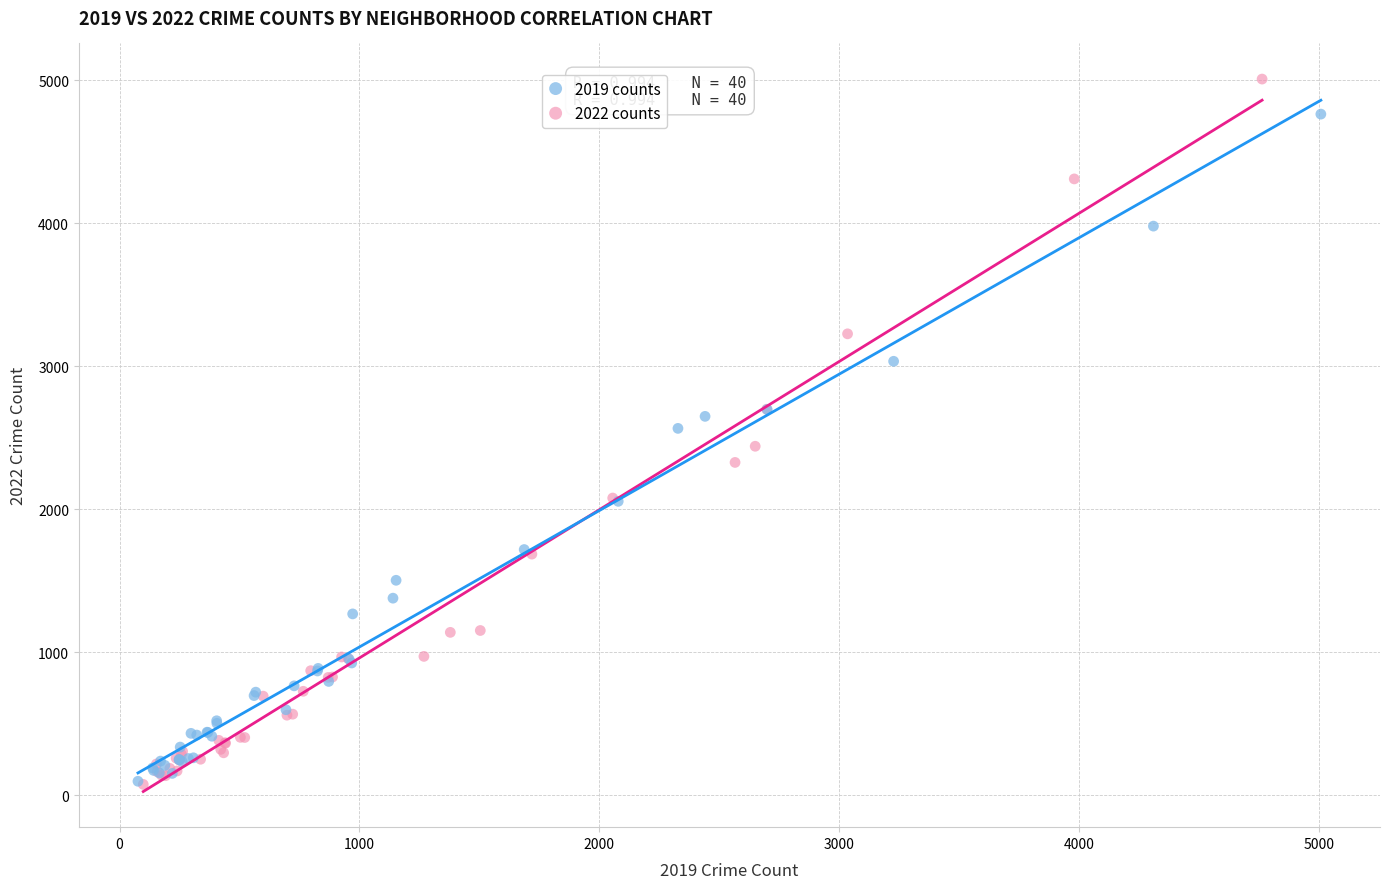

Which series reaches the maximum Y coordinate?

2022 counts